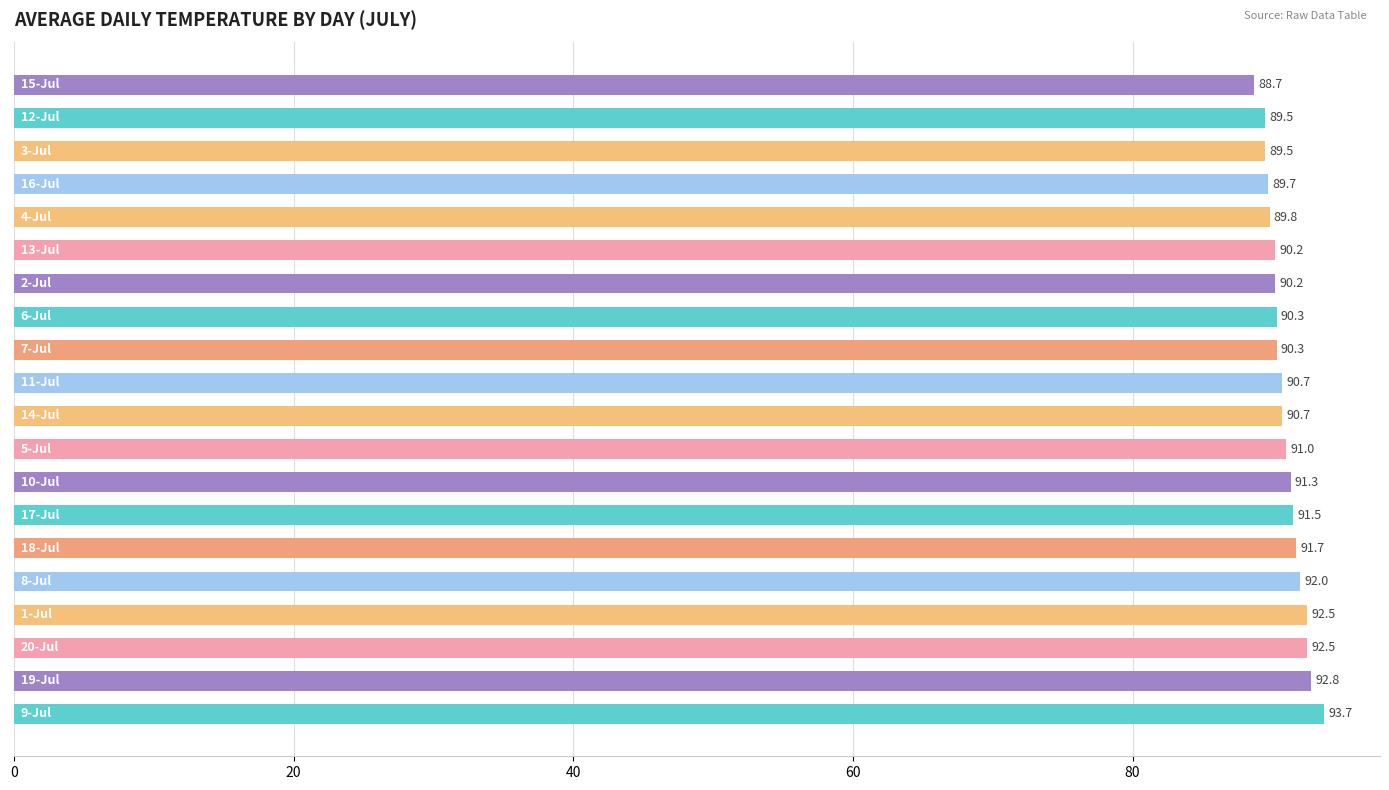

Reading top to bottom, list all the values displayed in this chart.

88.7	89.5	89.5	89.7	89.8	90.2	90.2	90.3	90.3	90.7	90.7	91.0	91.3	91.5	91.7	92.0	92.5	92.5	92.8	93.7